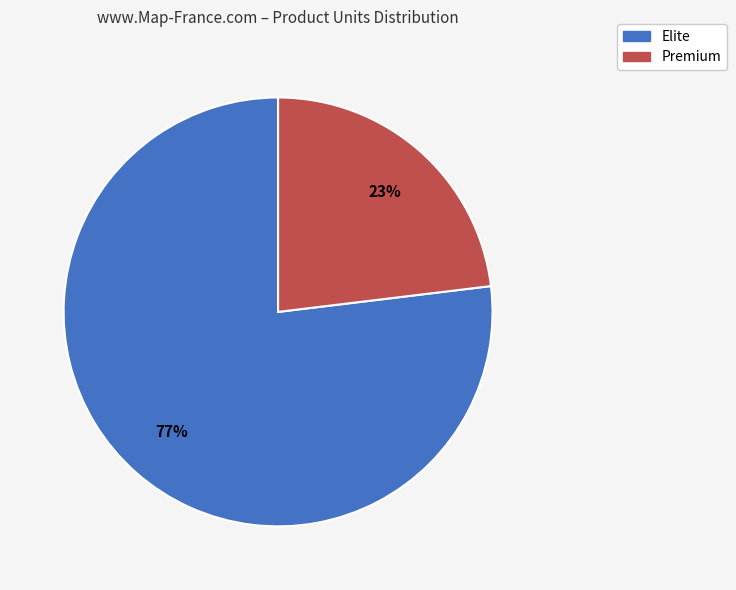

Rank the categories by value from highest to lowest.

Elite, Premium